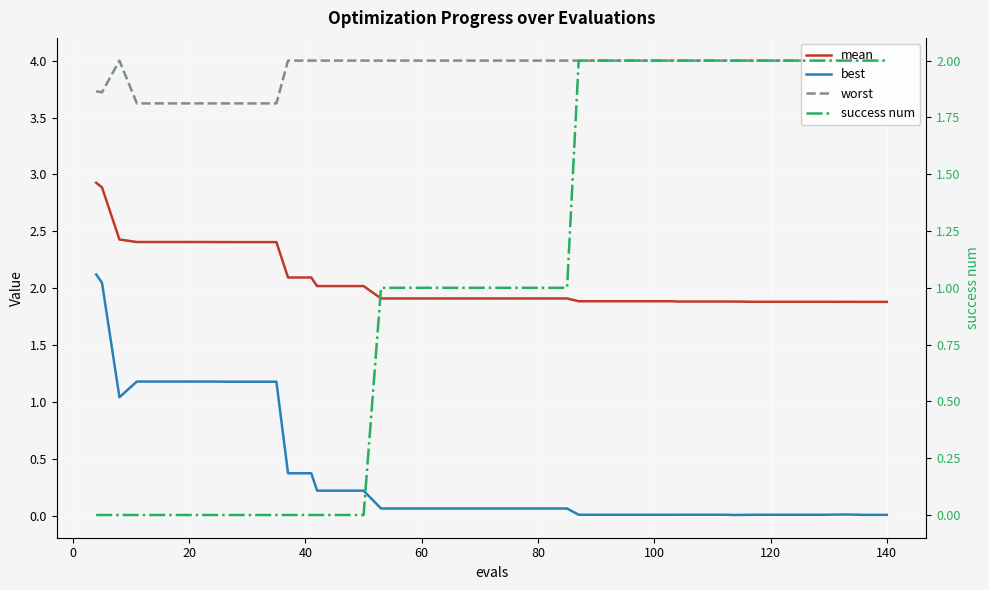

How many interior local peaks does the worst series have?

1